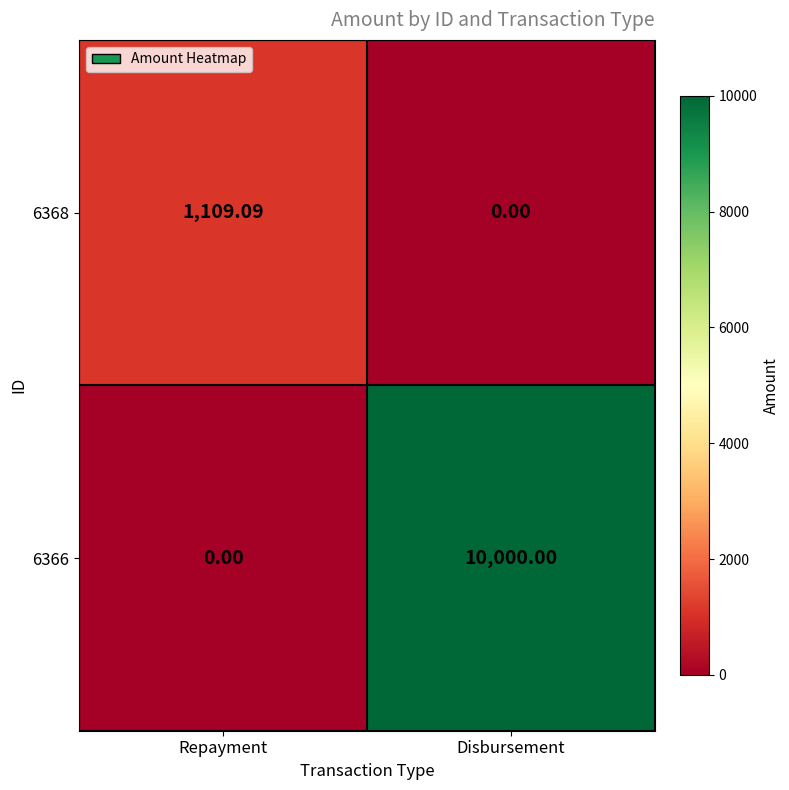

At how many categories does at least one series exceed 4436?

1